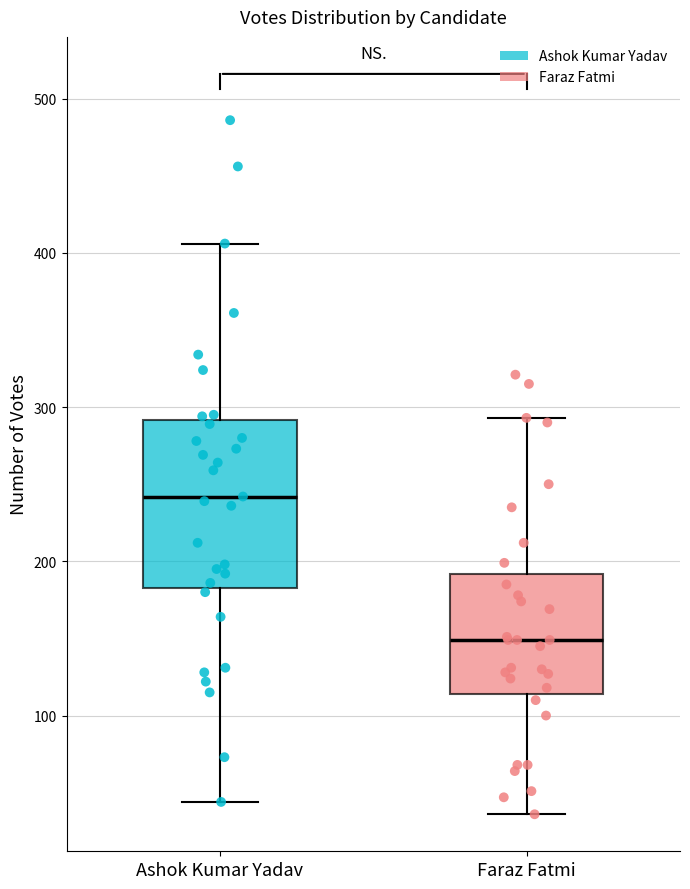

Reading left to right, read every box against the y-axis: the position of its median line, the range the box covers, and the ends of its whiskers. The values are not printed on the chart, so give them approximately, as read against the axis.

Ashok Kumar Yadav: median 240, box 180 to 290, whiskers 40 to 410
Faraz Fatmi: median 150, box 110 to 190, whiskers 40 to 290